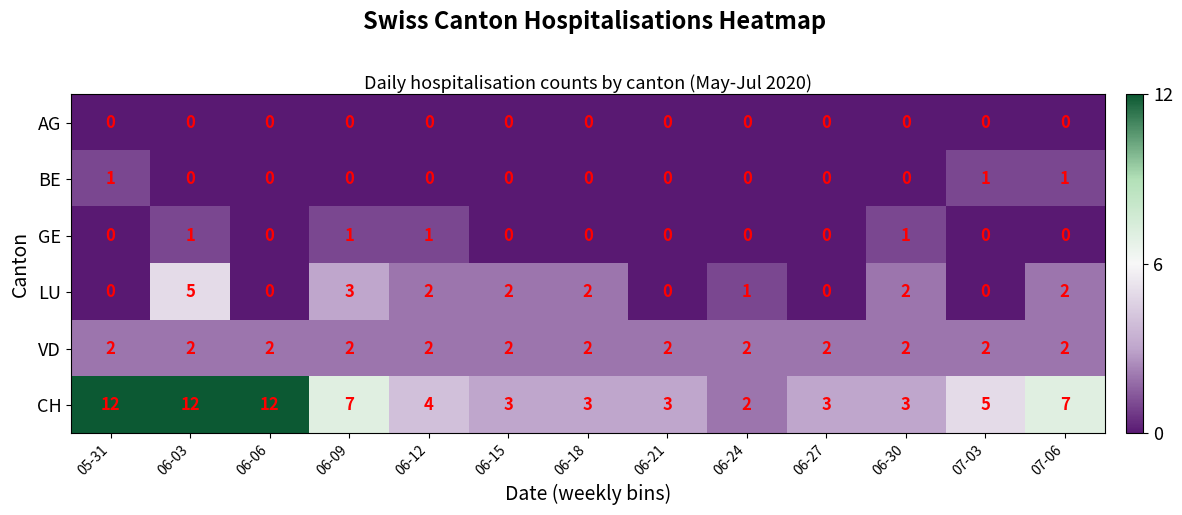

What is the total value across all series at 06-12?

9